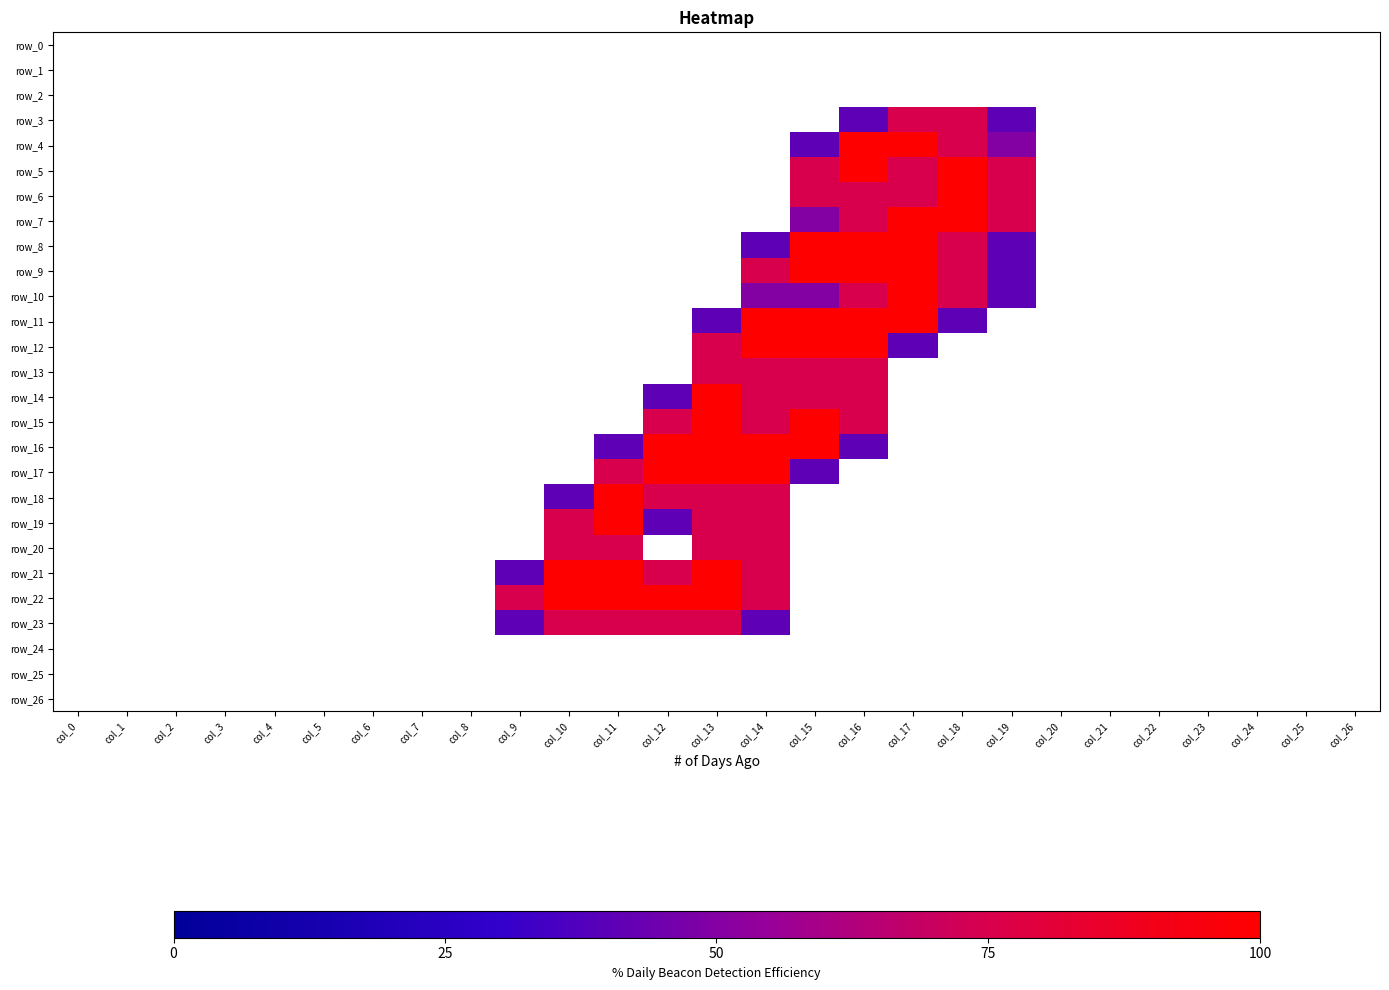

The row_19 series shows 0.0 at col_15. True or false?

True